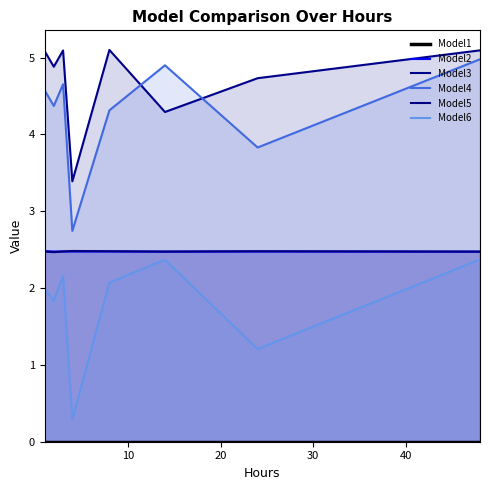

The value of Model6 at 20 is 1.4. True or false?

False